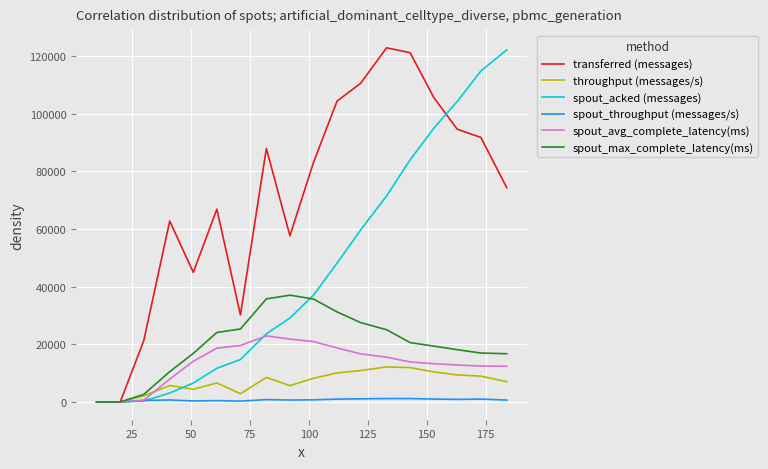

Which series has the largest total across all categories?

transferred (messages)